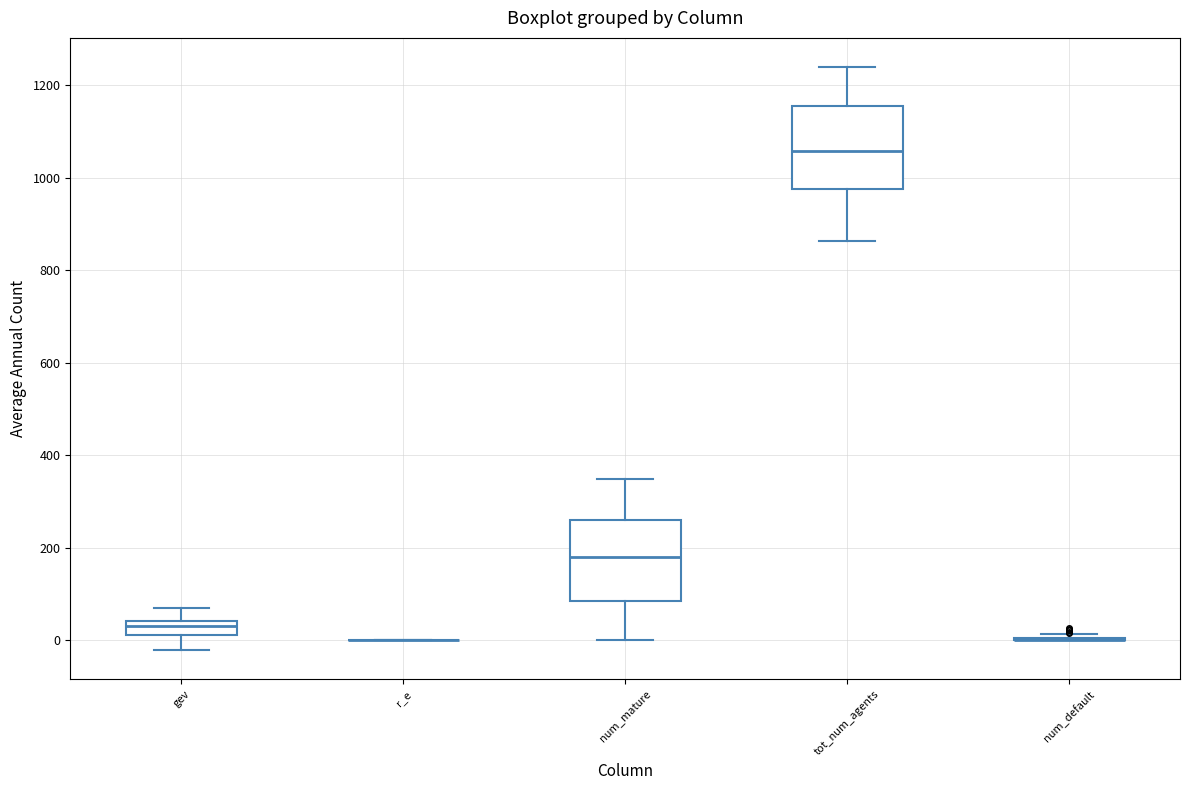

Where does the lower whisker of the box for num_mature end on the y-axis? The values are not printed on the chart, so give them approximately, as read against the axis.

0